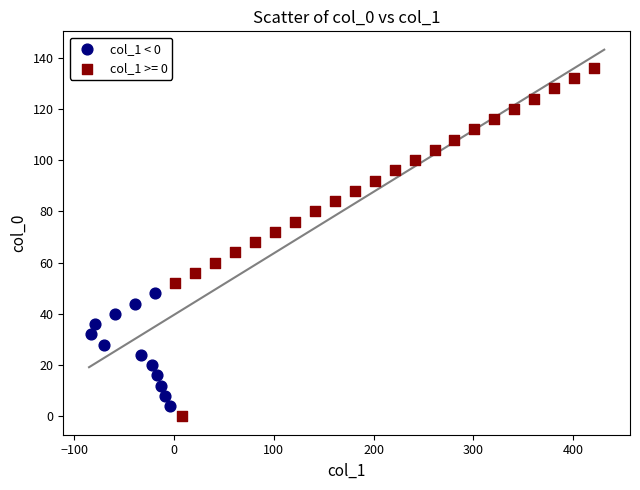

Which series reaches the maximum Y coordinate?

col_1 >= 0